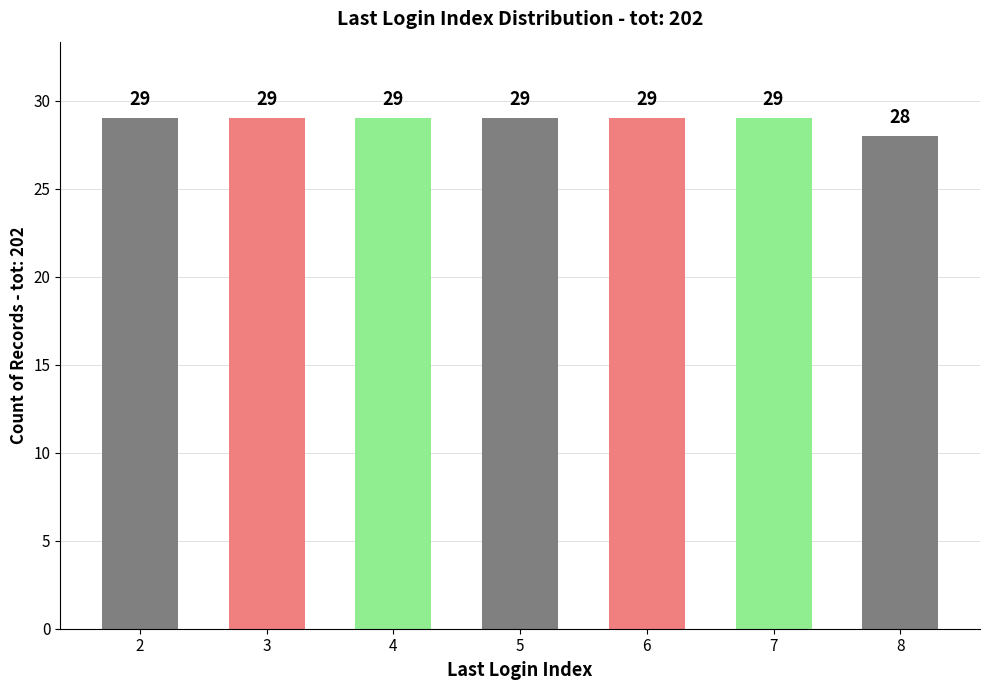

What is the ratio of the value at 2 to the value at 4?

1.0